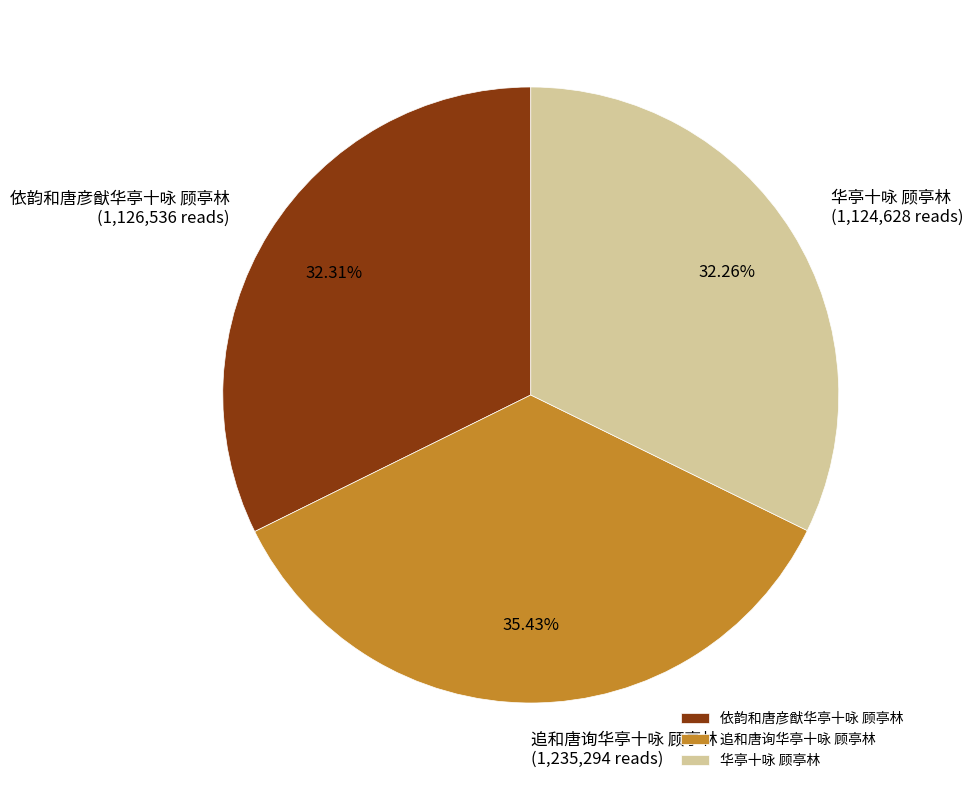

Is there any slice that represents more than half of the pie?

No